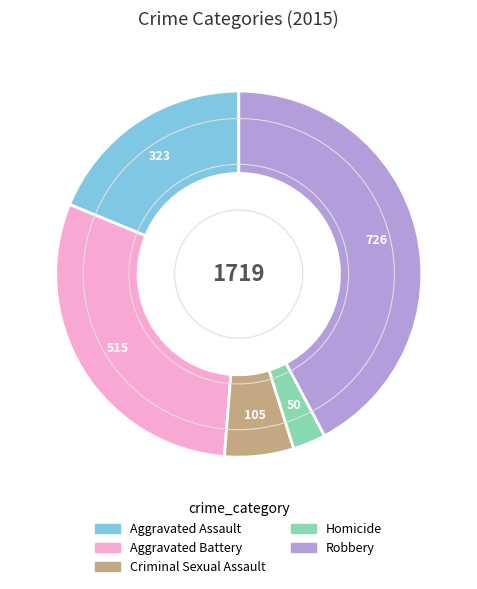

Combined, do Aggravated Assault and Robbery account for over 50%?

Yes